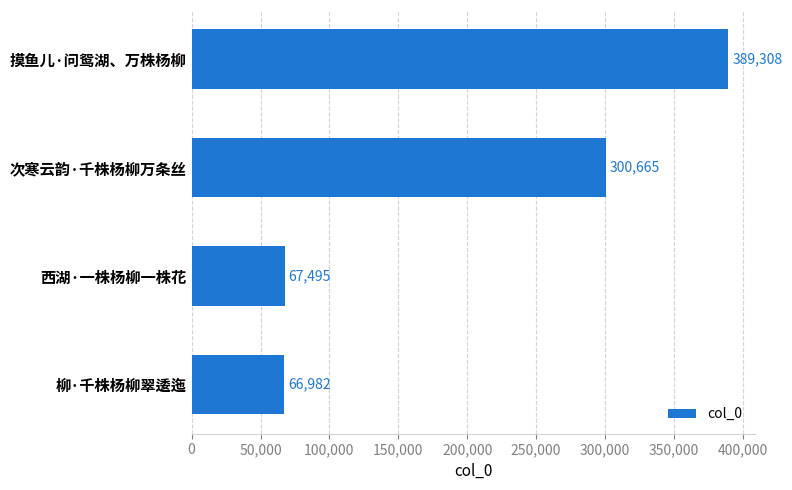

What is the change in value from 次寒云韵·千株杨柳万条丝 to 柳·千株杨柳翠逶迤?

-233683